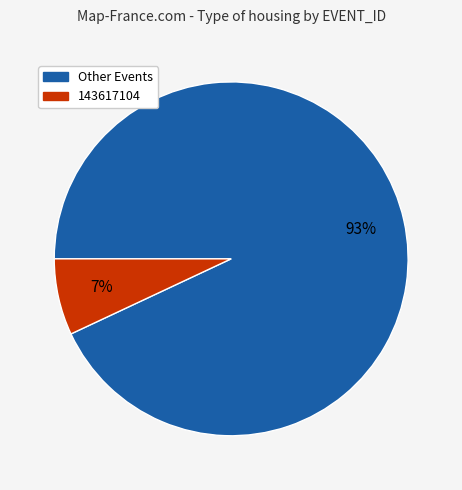

Between 143617104 and Other Events, which is larger?

Other Events